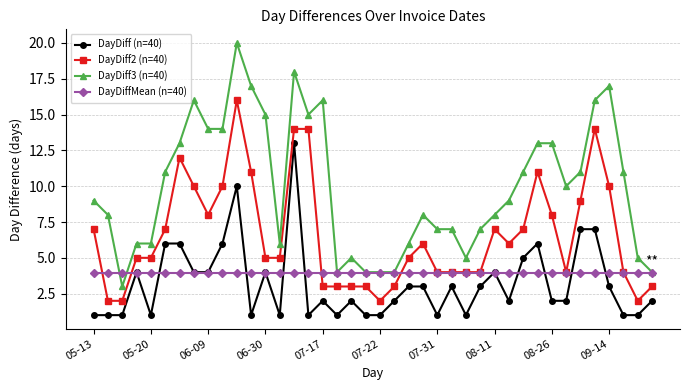

True or false: DayDiff (n=40) and DayDiff2 (n=40) cross at least once.

False